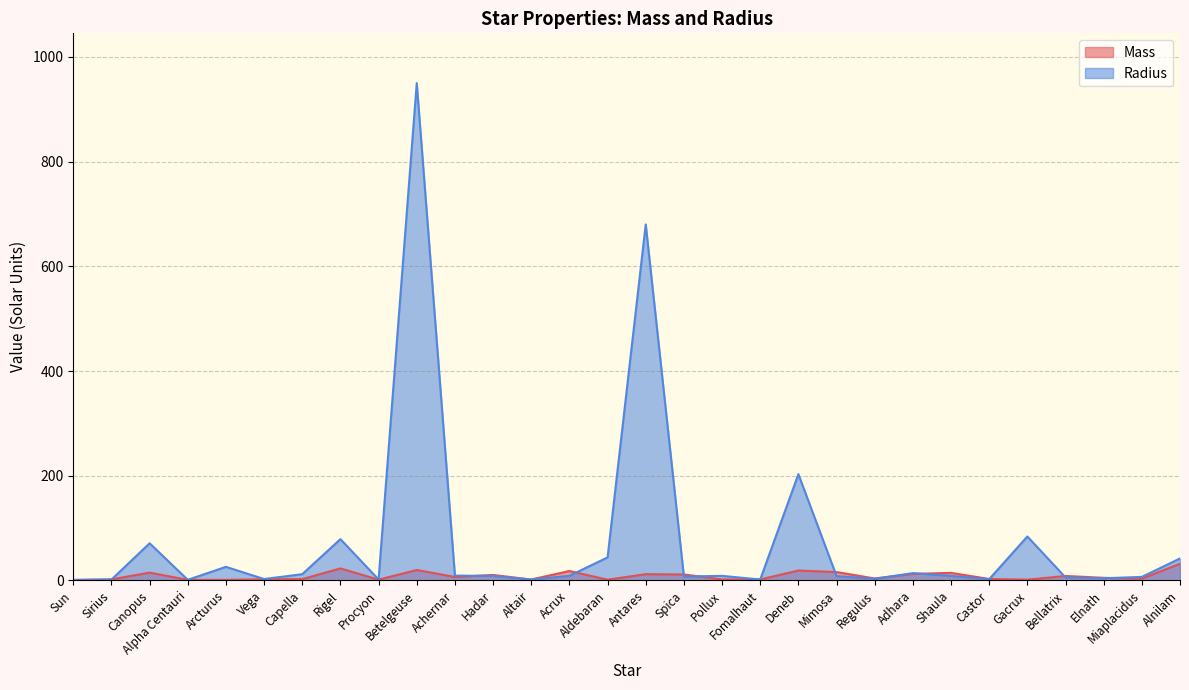

At Castor, list the series in order from largest to smallest.

Mass, Radius